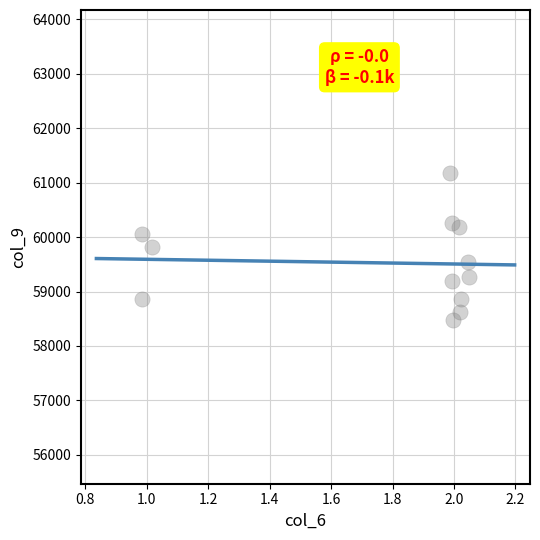

What is the range of Y values (max minus min)?

2703.1